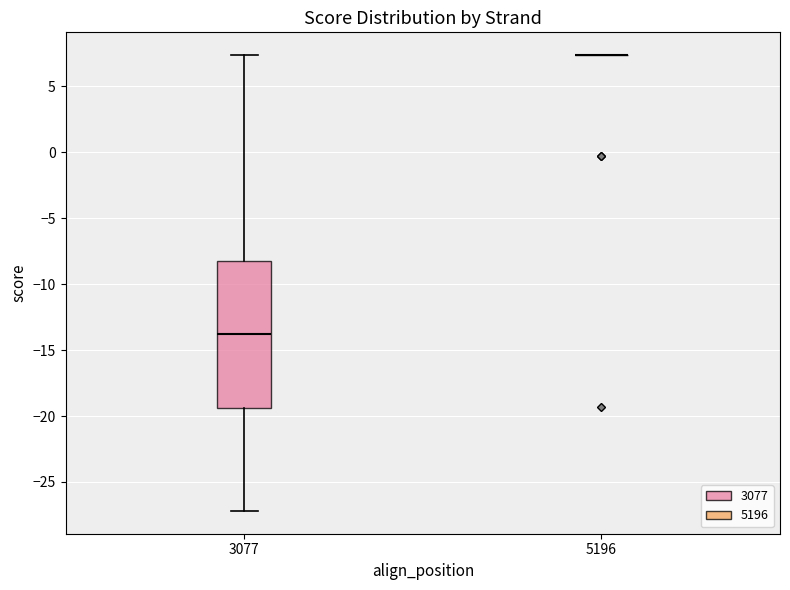

Comparing the boxes themselves (not the whiskers), which one is the tallest?

3077